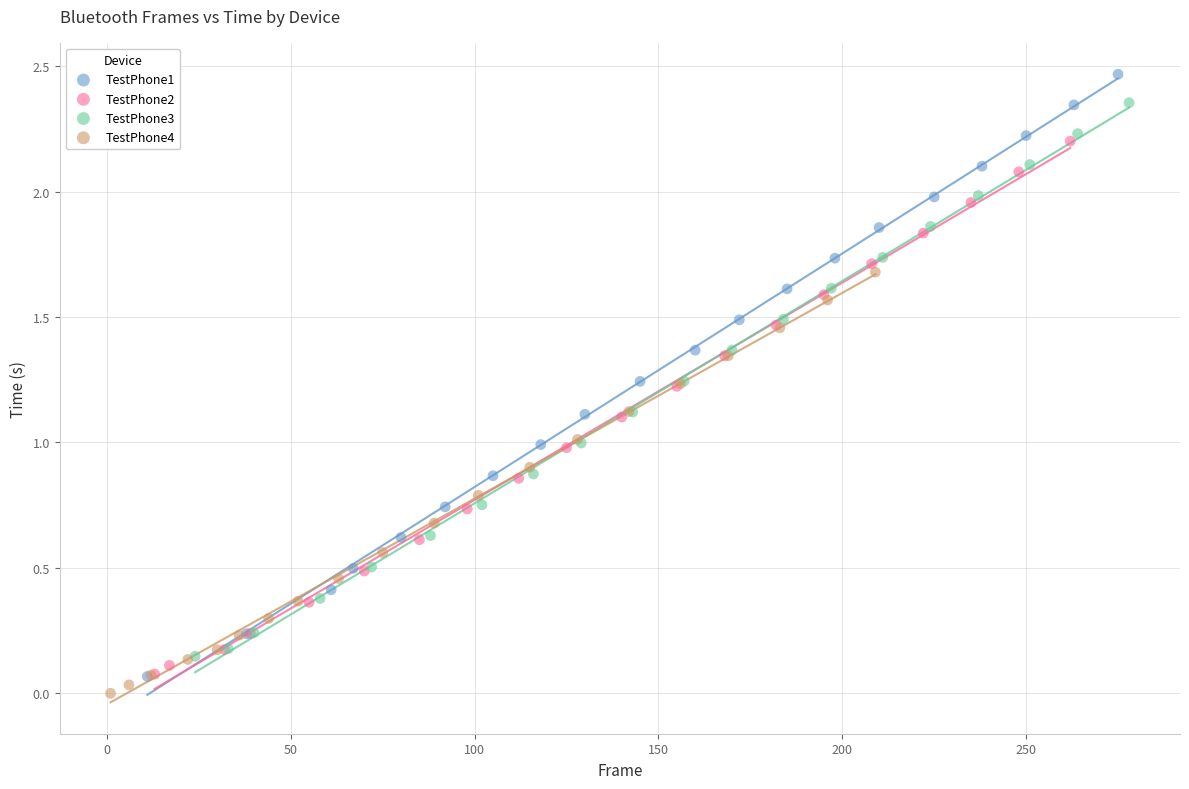

Which series contains the lowest Y value?

TestPhone4